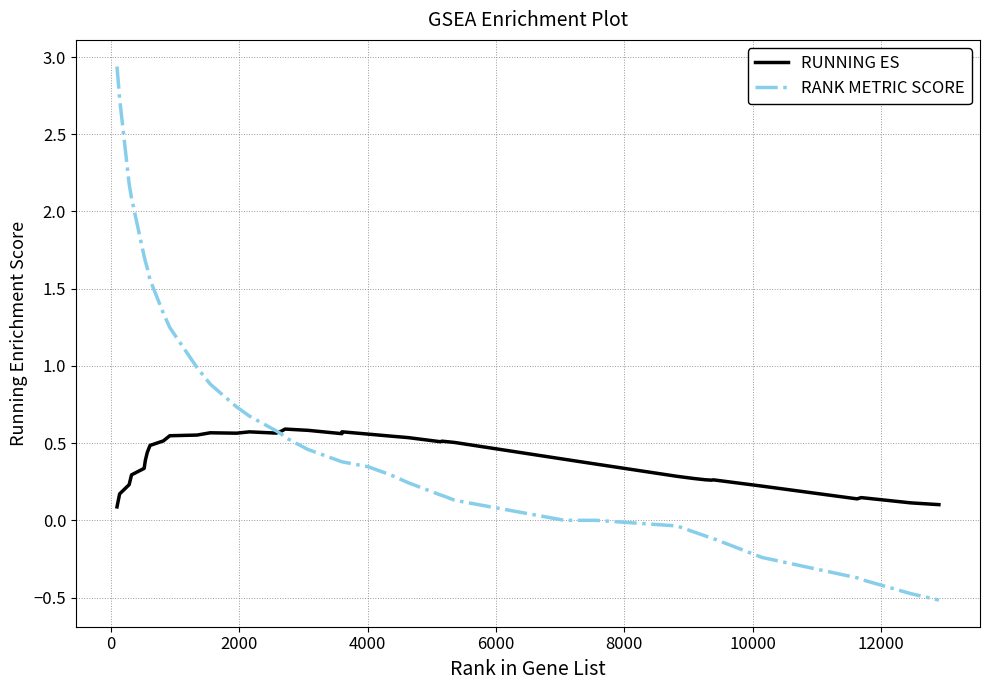

Which series has the largest total across all categories?

RANK METRIC SCORE